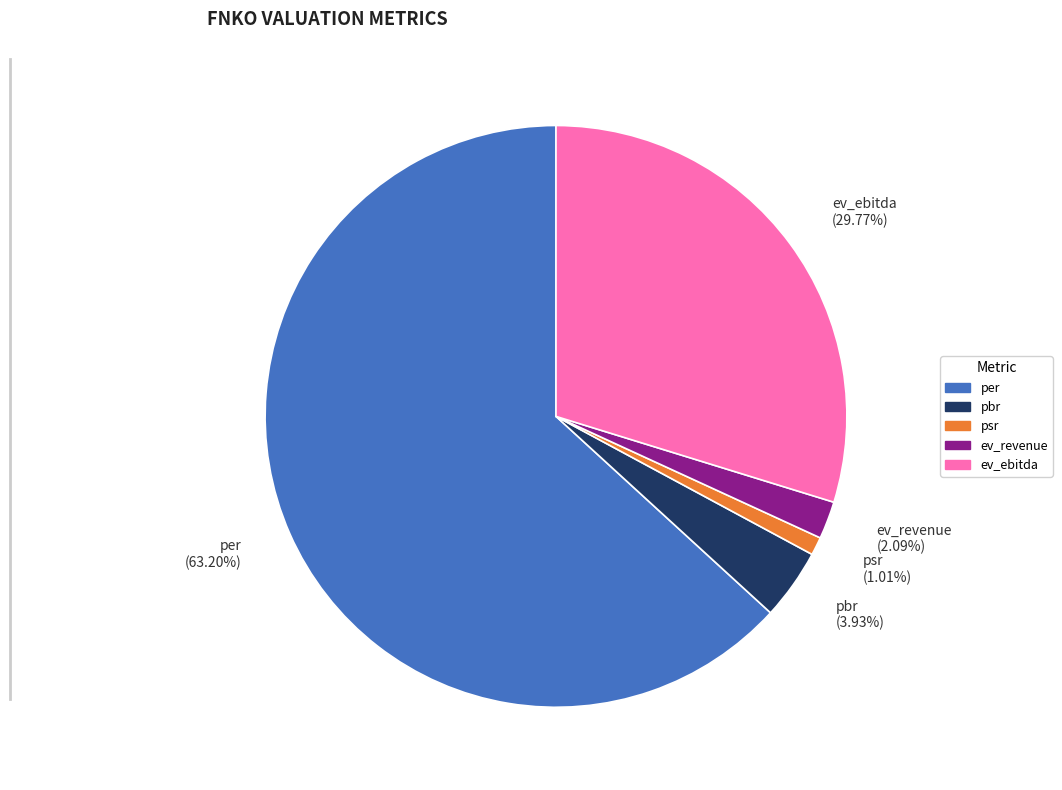

To the nearest percent, what is the difference between the ev_ebitda and pbr slice percentages?

26%